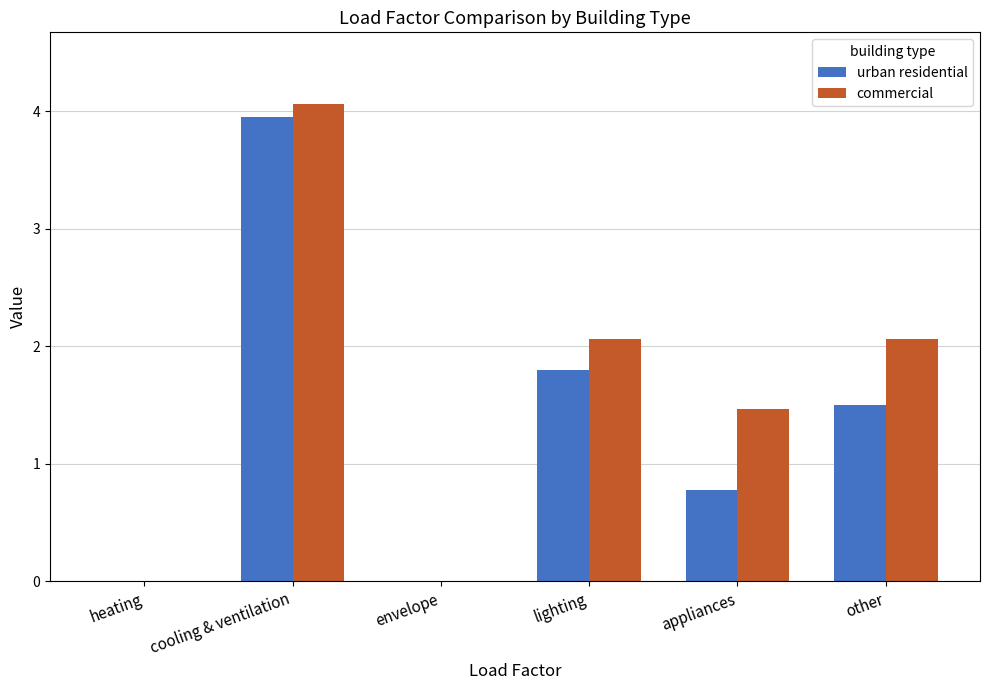

True or false: commercial has a value of 0.0 at heating.

True